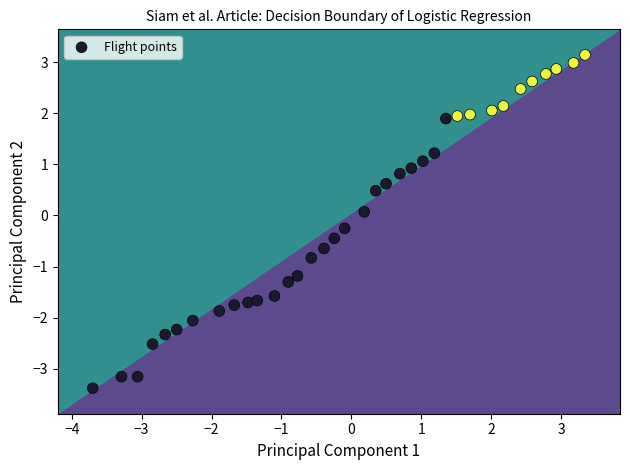

What is the range of Y values (max minus min)?

6.5